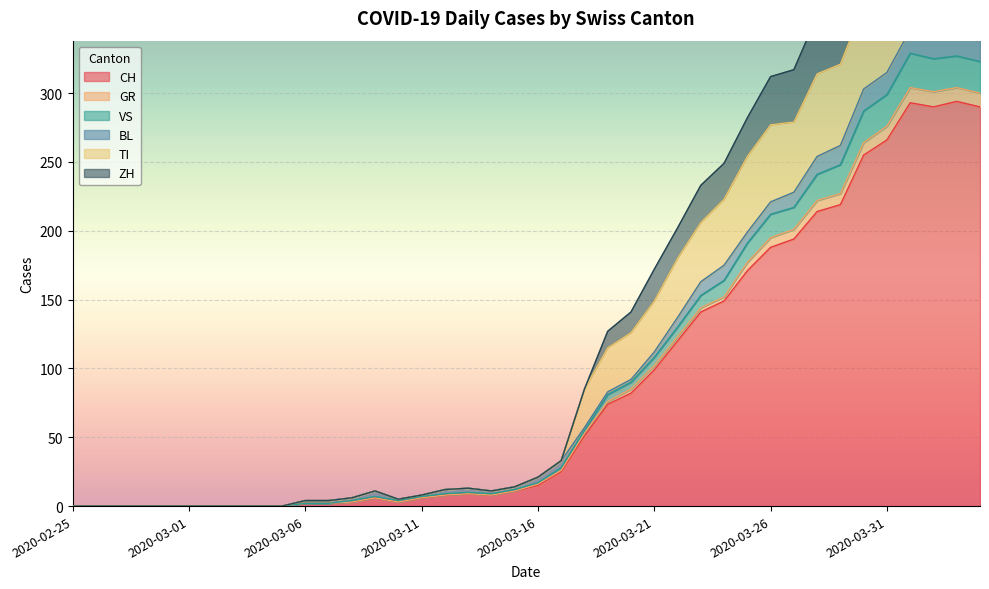

The value of GR at 2020-03-02 is -193. True or false?

False